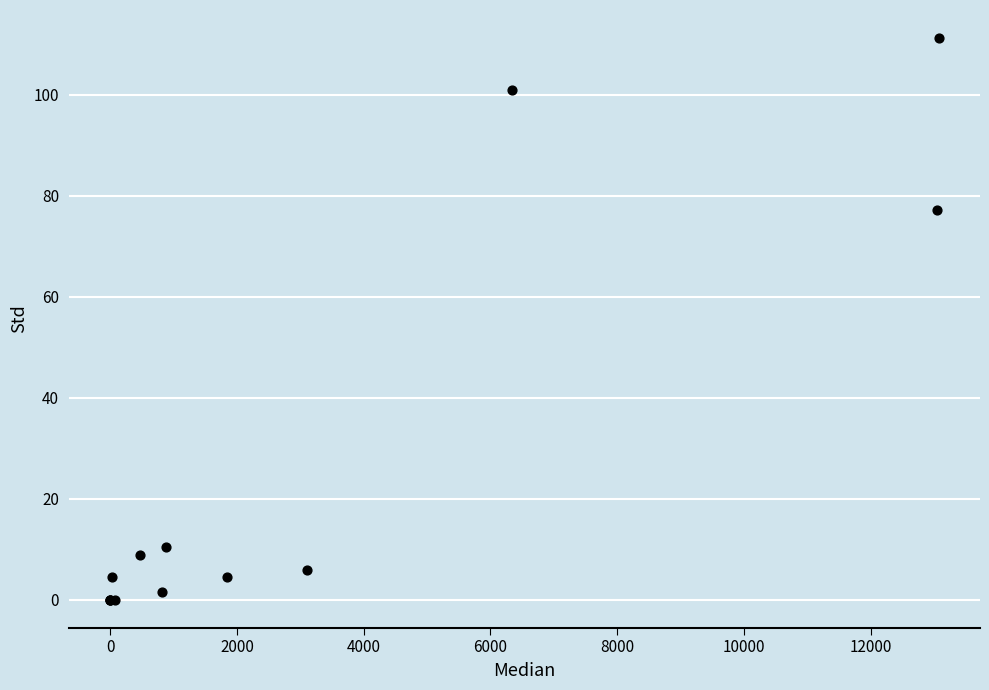

What Y value in the scatter plot is closest to 55?

77.1